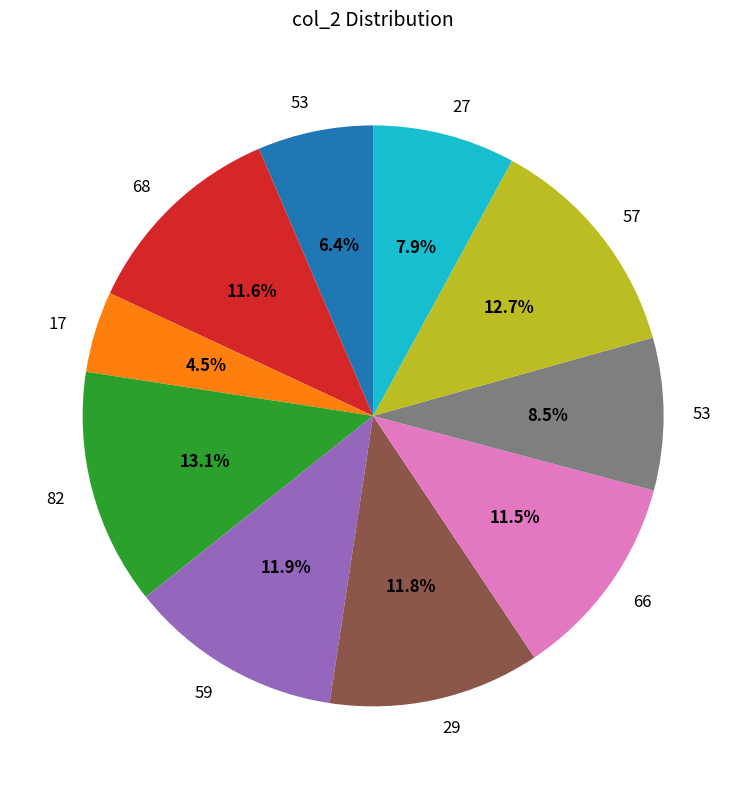

Is there a majority slice in this chart?

No